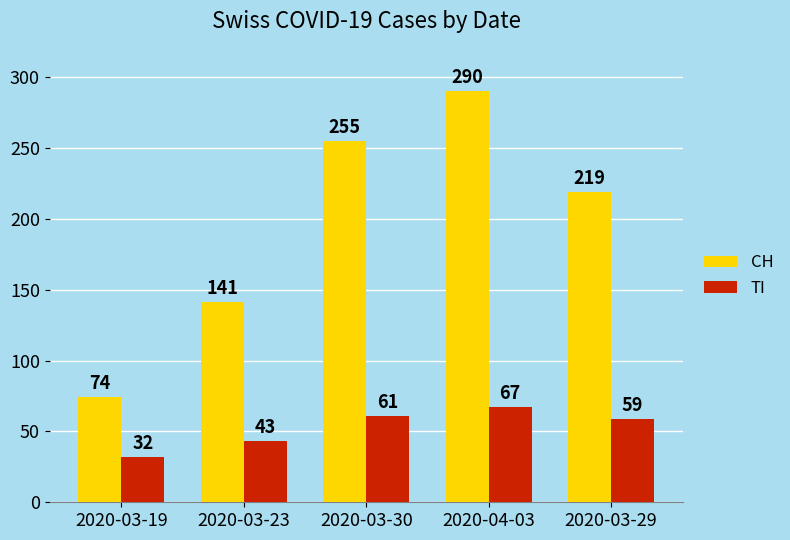

What is the difference between the second highest and minimum values in the TI series?

29